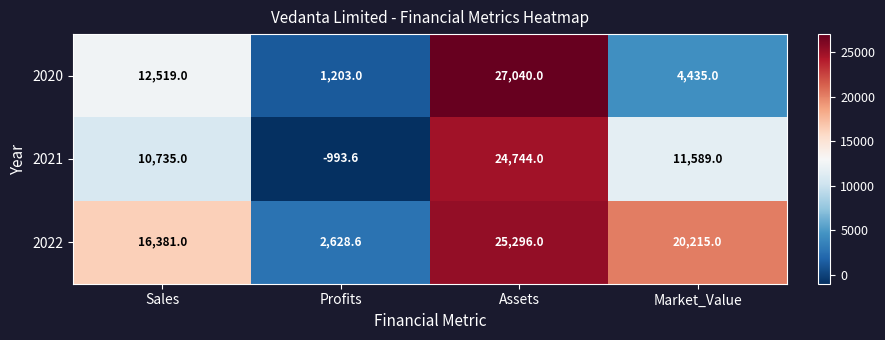

What is the total value across all series at Sales?

39635.0